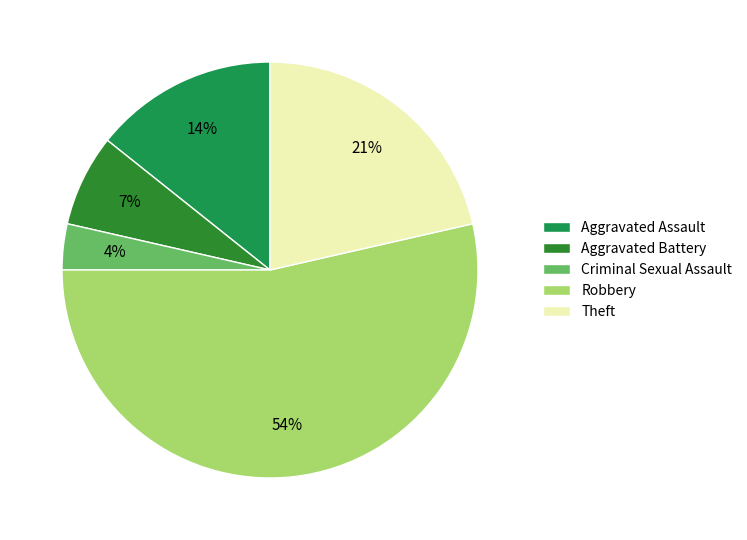

To the nearest percent, what is the difference between the largest and smallest slice percentages?

50%